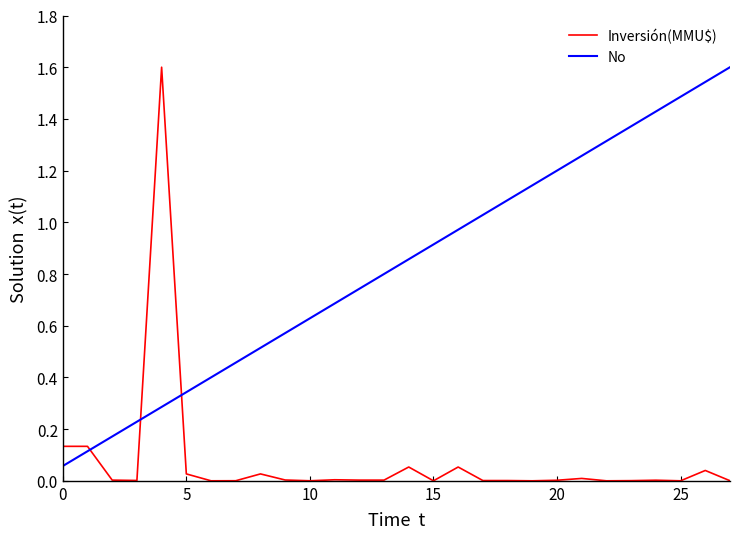

What is the highest value of the Inversión(MMU$) series?

1.6